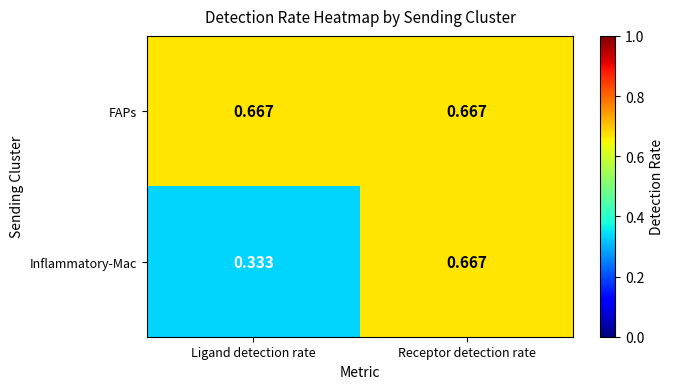

At which category is the sum across all series the highest?

Receptor detection rate